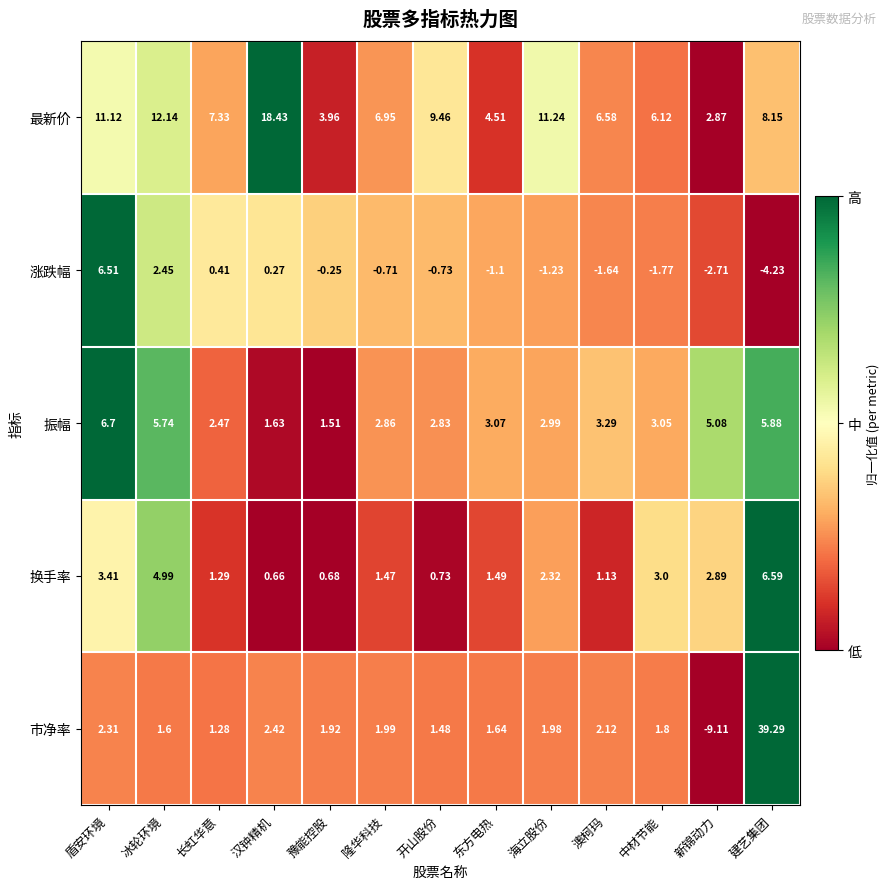

Which label corresponds to the largest value in the chart?

建艺集团